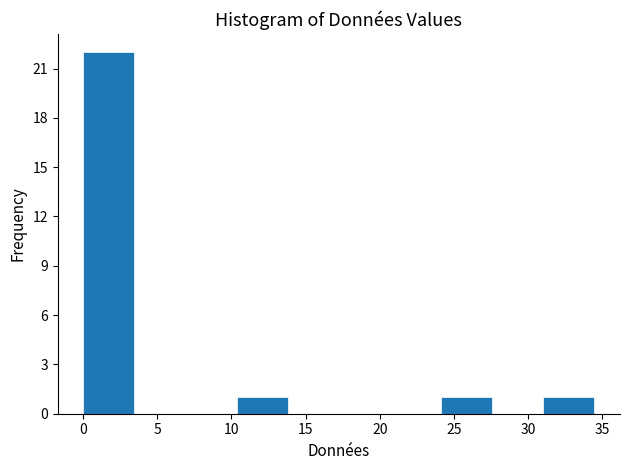

Reading left to right, transcribe this chart: for each bar, give the range it covers on the x-axis and its height. Neither the bar edges nor the heights are printed on the chart, so give them approximately, as read against the axes.

0.0 to 3.5: 22
3.5 to 7.0: 0
7.0 to 10.5: 0
10.5 to 14.0: 1
14.0 to 17.0: 0
17.0 to 20.5: 0
20.5 to 24.0: 0
24.0 to 27.5: 1
27.5 to 31.0: 0
31.0 to 34.5: 1